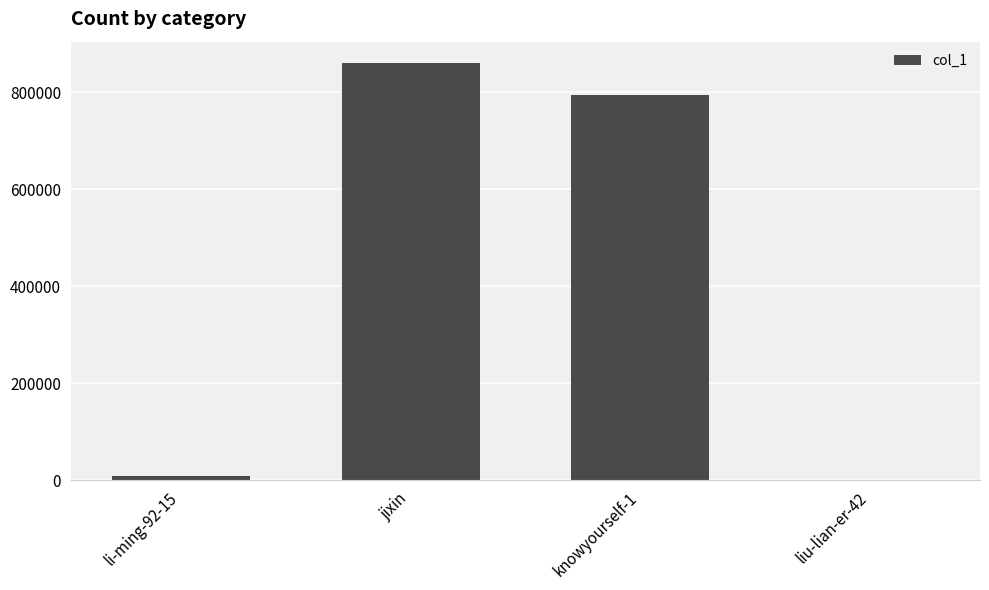

Reading left to right, extract all data points from this chart.

9611	861461	793977	8